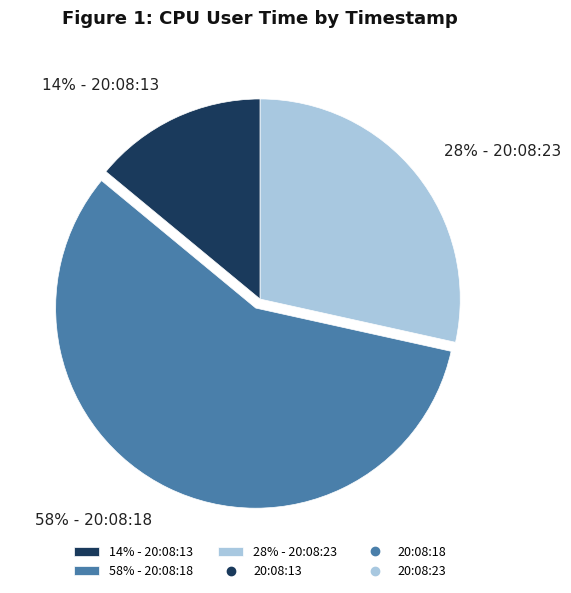

Do 28% - 20:08:23 and 14% - 20:08:13 together represent more than half of the pie?

No